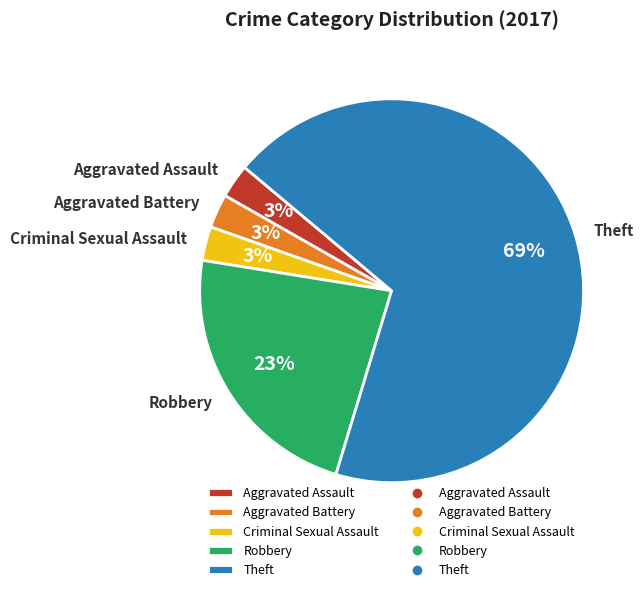

Count the number of slices in the pie.

5